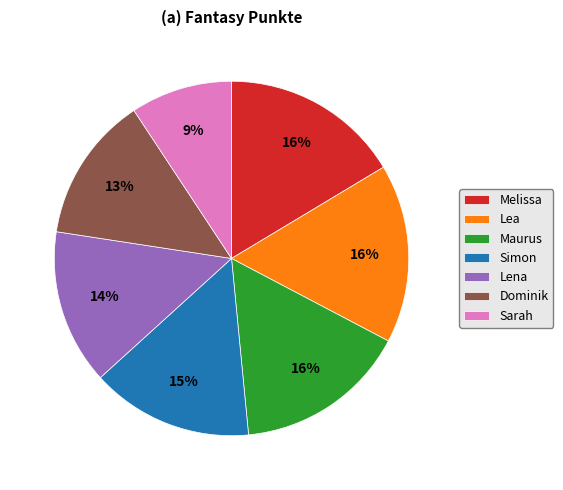

What is the smallest slice in the pie chart?

Sarah